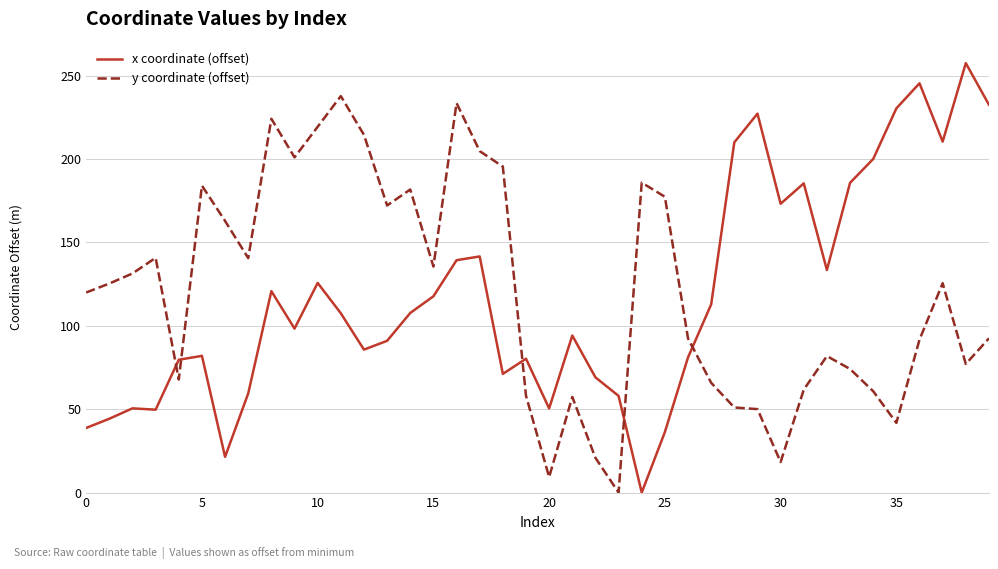

How many values in the y coordinate (offset) series are below 125?

20